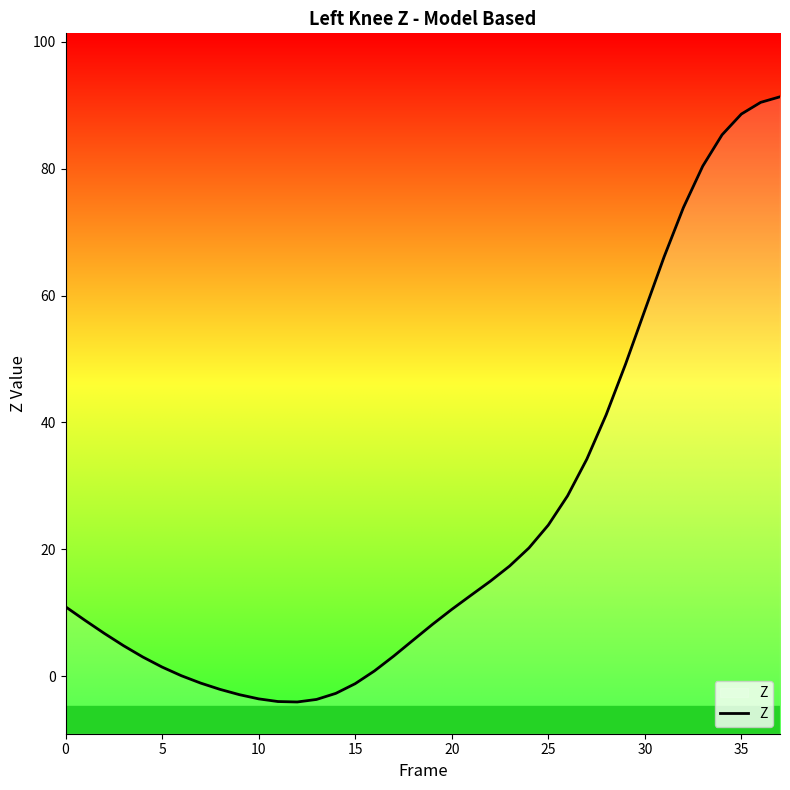

What is the smallest value displayed?

-4.0